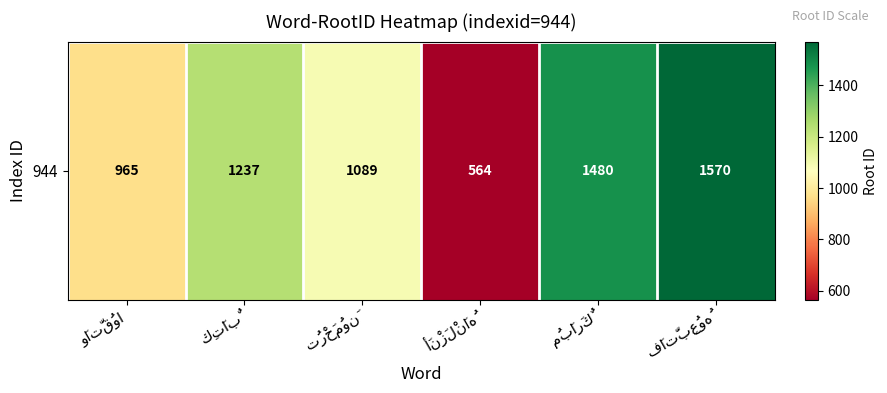

Rank the categories by value from lowest to highest.

أَنْزَلْنَاهُ, وَاتَّقُوا, تُرْحَمُونَ, كِتَابٌ, مُبَارَكٌ, فَاتَّبِعُوهُ